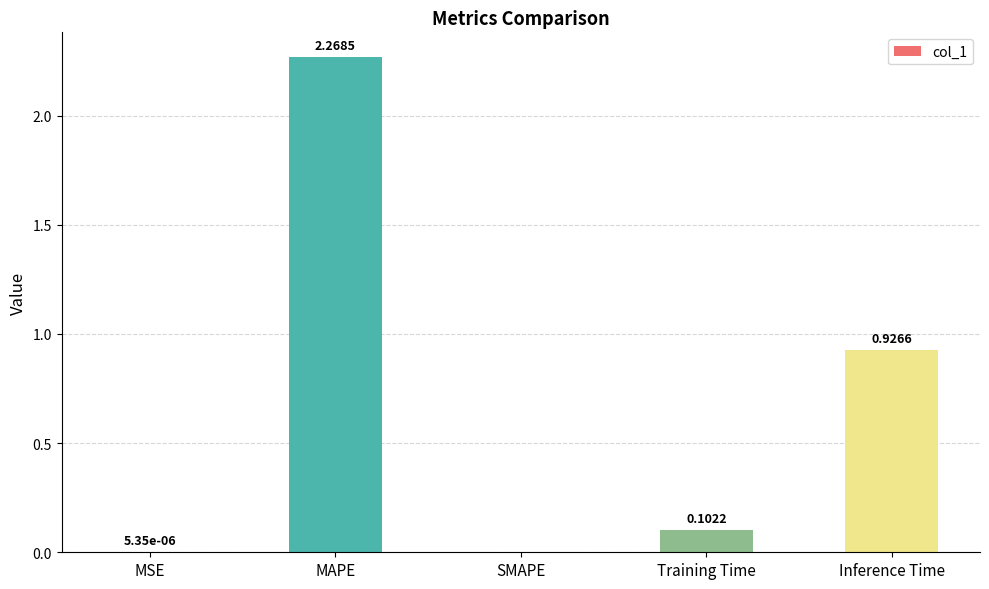

True or false: the data shows 0.0 at MSE.

True